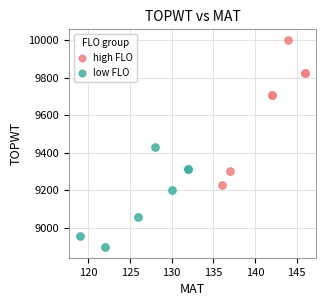

Which series has the largest Y range (max minus min)?

high FLO